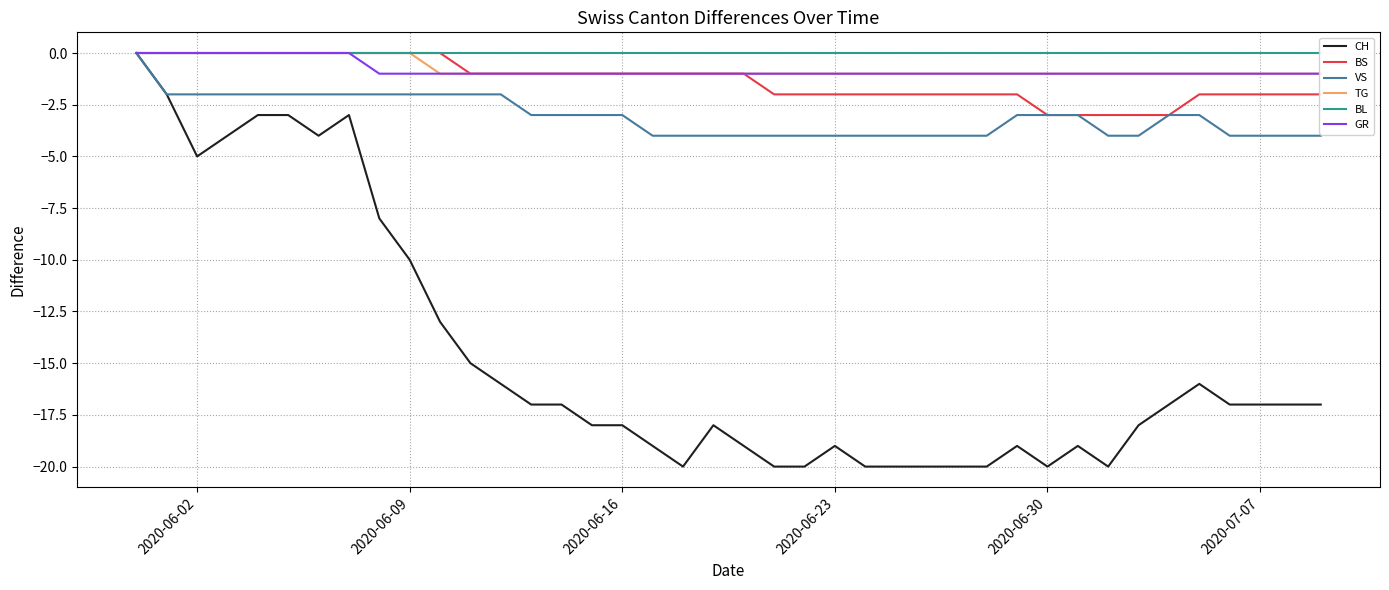

What are all the series names shown in the legend?

CH, BS, VS, TG, BL, GR